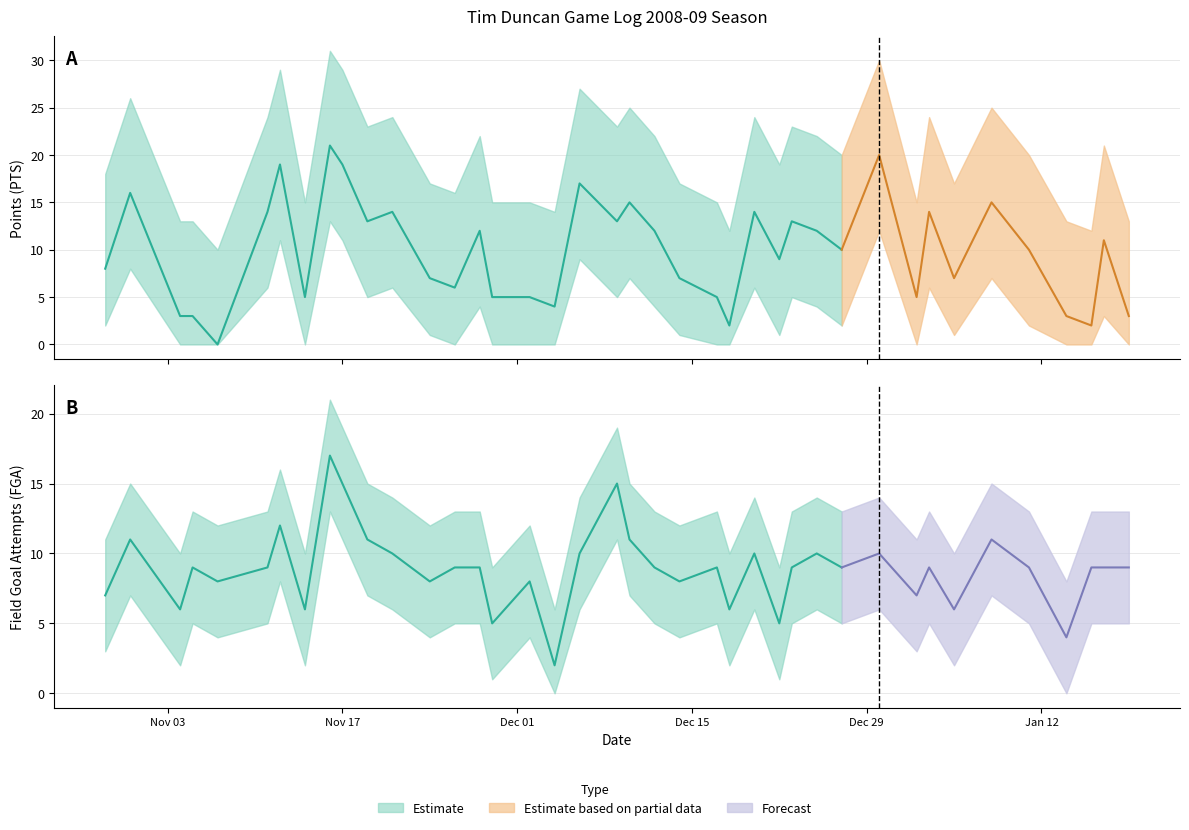

Rank the categories by PTS value from lowest to highest.

2008-11-07, 2008-12-18, 2009-01-16, 2008-11-04, 2008-11-05, 2009-01-14, 2009-01-19, 2008-12-04, 2008-11-14, 2008-11-29, 2008-12-02, 2008-12-17, 2009-01-02, 2008-11-26, 2008-11-24, 2008-12-14, 2009-01-05, 2008-10-29, 2008-12-22, 2008-12-27, 2009-01-11, 2009-01-17, 2008-11-28, 2008-12-12, 2008-12-25, 2008-11-19, 2008-12-09, 2008-12-23, 2008-11-11, 2008-11-21, 2008-12-20, 2009-01-03, 2008-12-10, 2009-01-08, 2008-10-31, 2008-12-06, 2008-11-12, 2008-11-17, 2008-12-30, 2008-11-16